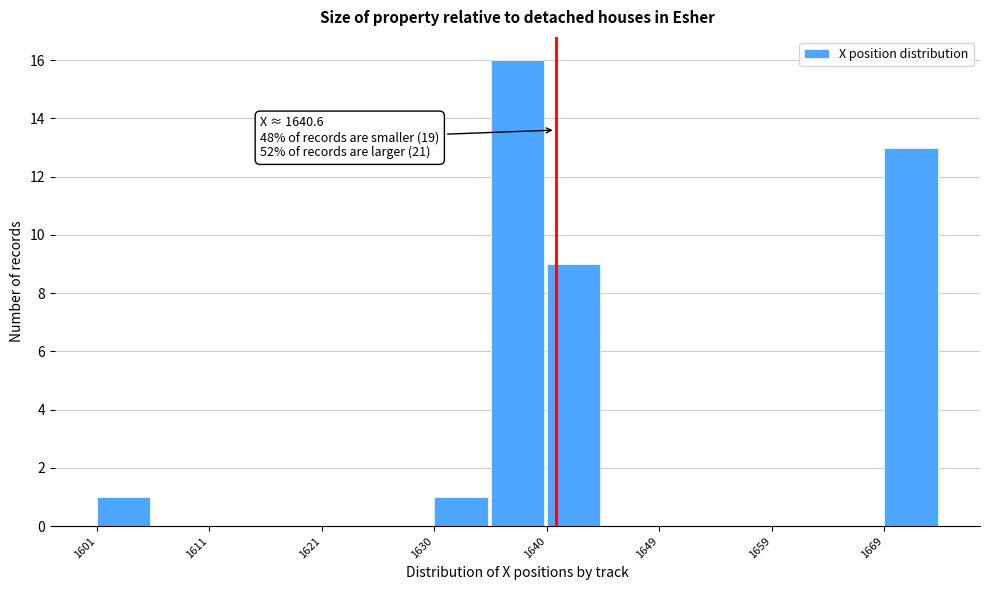

Which range on the x-axis has the tallest bar?

1635 to 1640